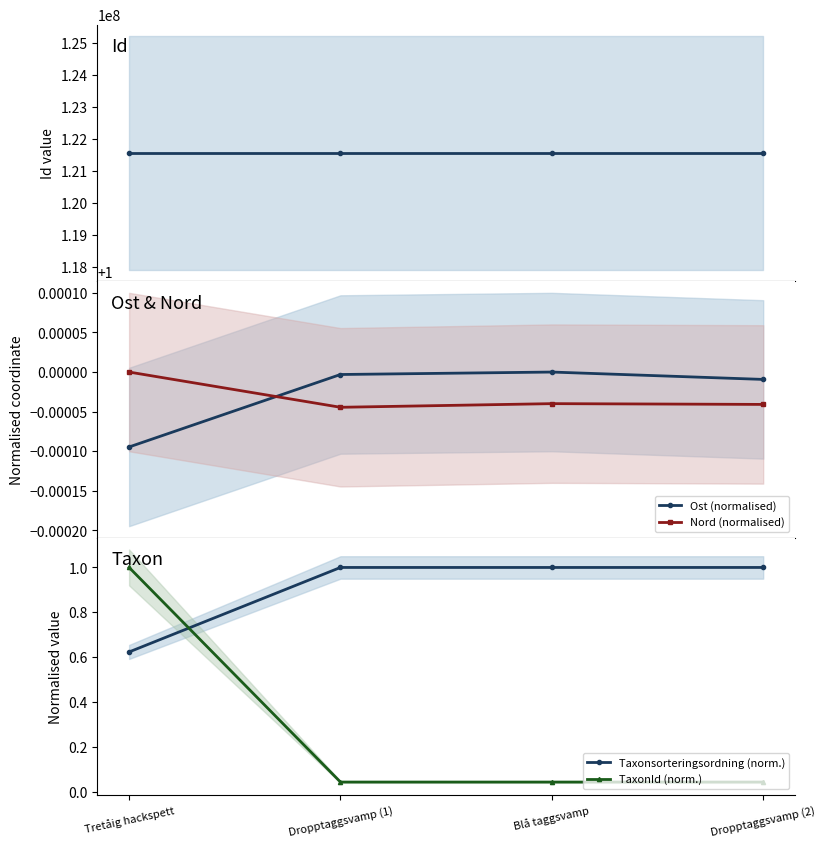

What is the spread (max minus min) of values at Tretåig hackspett?

121569829.4